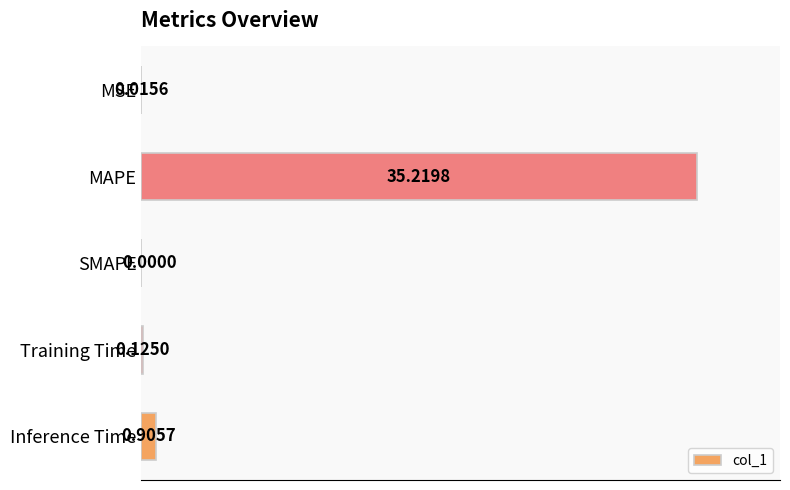

Which has a higher value, MSE or SMAPE?

MSE